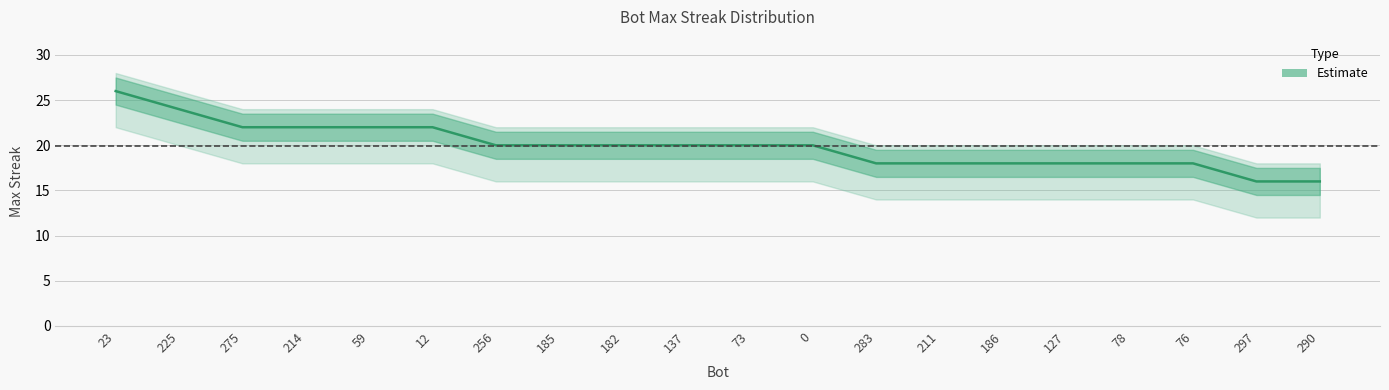

What is the difference between the maximum and minimum values?

10